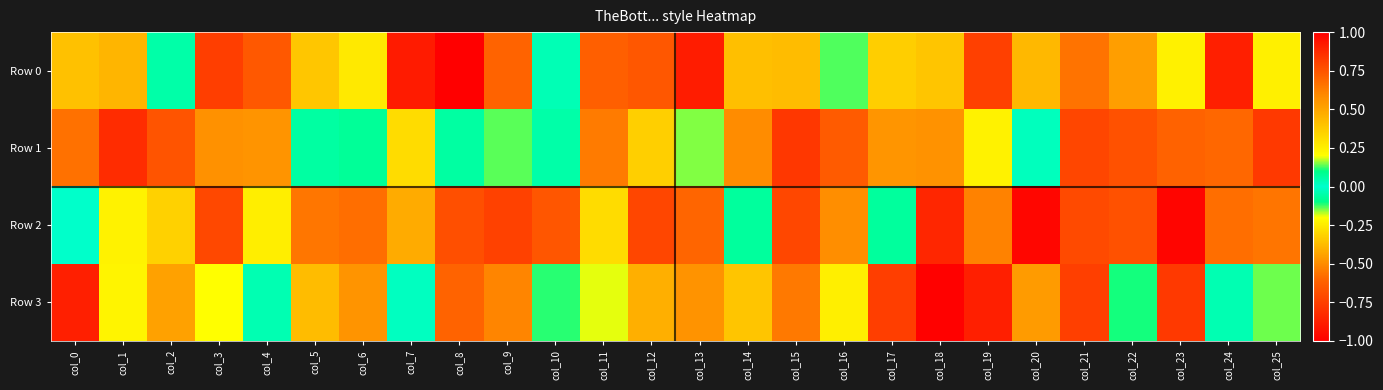

Reading right to left, extract all data points from this chart.

Row 0: col_25=0.2	col_24=-0.9	col_23=0.2	col_22=-0.4	col_21=-0.6	col_20=-0.4	col_19=-0.7	col_18=0.4	col_17=-0.3	col_16=-0.1	col_15=0.4	col_14=-0.4	col_13=-0.9	col_12=-0.7	col_11=-0.6	col_10=-0.0	col_9=-0.6	col_8=-1.0	col_7=-0.9	col_6=0.3	col_5=0.4	col_4=-0.6	col_3=0.8	col_2=0.1	col_1=-0.4	col_0=0.4
Row 1: col_25=0.8	col_24=0.7	col_23=0.7	col_22=-0.7	col_21=0.8	col_20=-0.0	col_19=-0.2	col_18=-0.5	col_17=0.6	col_16=-0.6	col_15=-0.8	col_14=-0.5	col_13=0.2	col_12=0.4	col_11=0.6	col_10=-0.1	col_9=0.1	col_8=-0.1	col_7=0.3	col_6=0.1	col_5=-0.1	col_4=-0.5	col_3=0.6	col_2=-0.7	col_1=-0.8	col_0=0.7
Row 2: col_25=0.7	col_24=0.7	col_23=-1.0	col_22=-0.7	col_21=-0.7	col_20=1.0	col_19=-0.5	col_18=0.9	col_17=0.1	col_16=-0.5	col_15=0.8	col_14=0.1	col_13=-0.6	col_12=0.8	col_11=0.3	col_10=0.7	col_9=-0.7	col_8=-0.7	col_7=0.5	col_6=0.7	col_5=0.6	col_4=0.3	col_3=-0.7	col_2=0.4	col_1=-0.2	col_0=0.0
Row 3: col_25=-0.1	col_24=0.0	col_23=-0.8	col_22=0.1	col_21=-0.7	col_20=0.5	col_19=-0.9	col_18=-1.0	col_17=-0.8	col_16=0.3	col_15=0.6	col_14=0.4	col_13=0.6	col_12=-0.4	col_11=-0.2	col_10=0.1	col_9=0.6	col_8=0.7	col_7=-0.0	col_6=-0.5	col_5=-0.4	col_4=-0.0	col_3=-0.2	col_2=0.5	col_1=0.2	col_0=-0.9